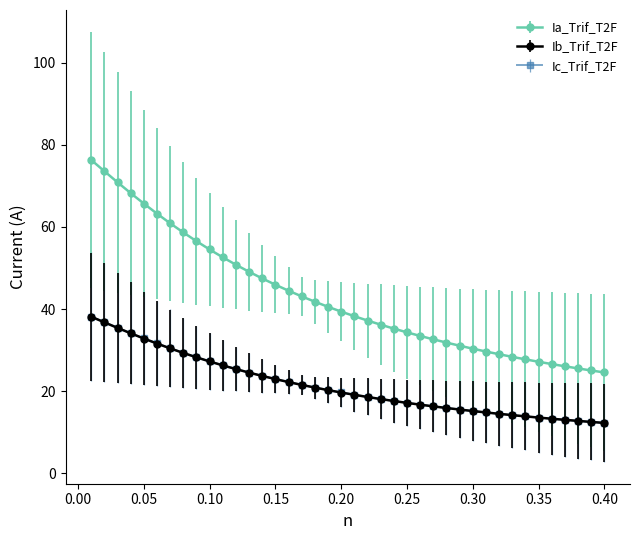

Which series has the largest range (max minus min)?

Ia_Trif_T2F